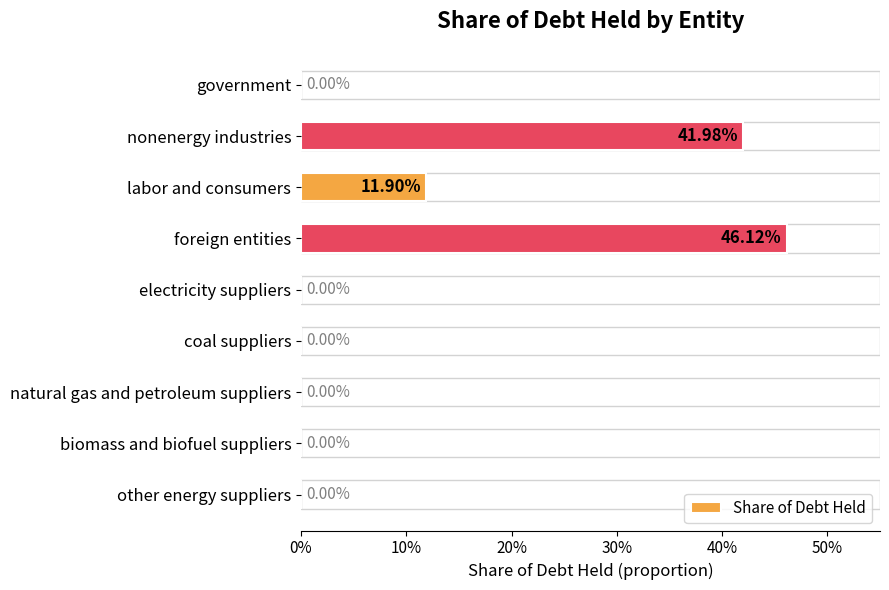

How many categories are shown in the chart?

9